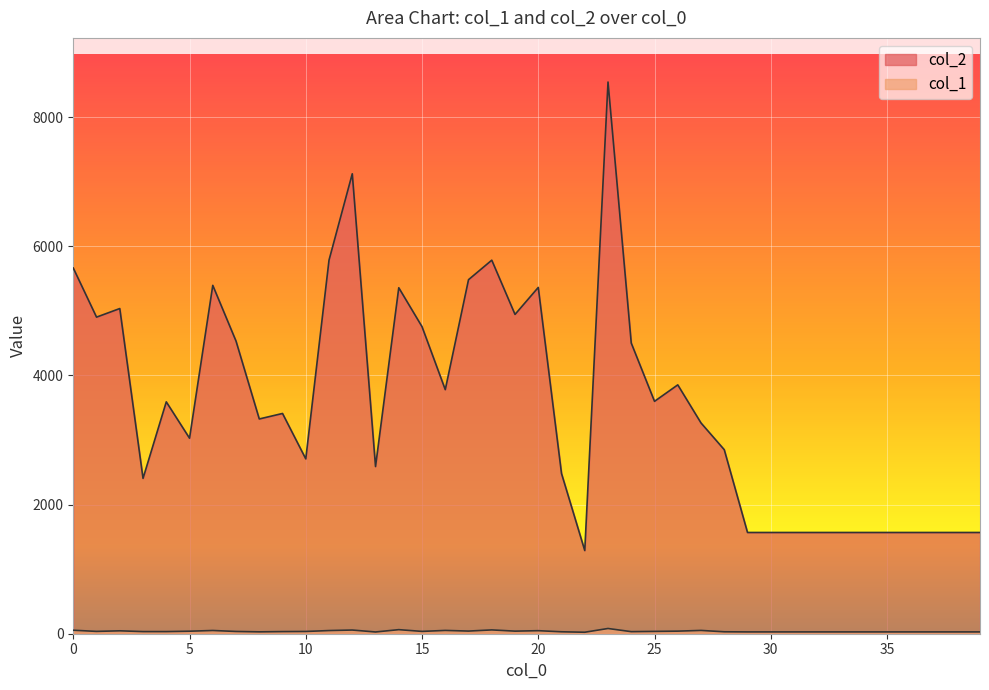

What are all the series names shown in the legend?

col_2, col_1